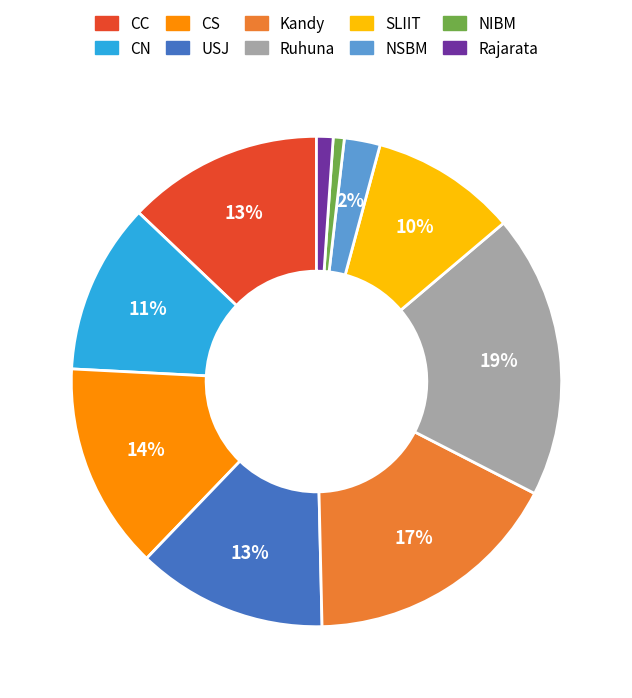

How many segments does this pie chart have?

10